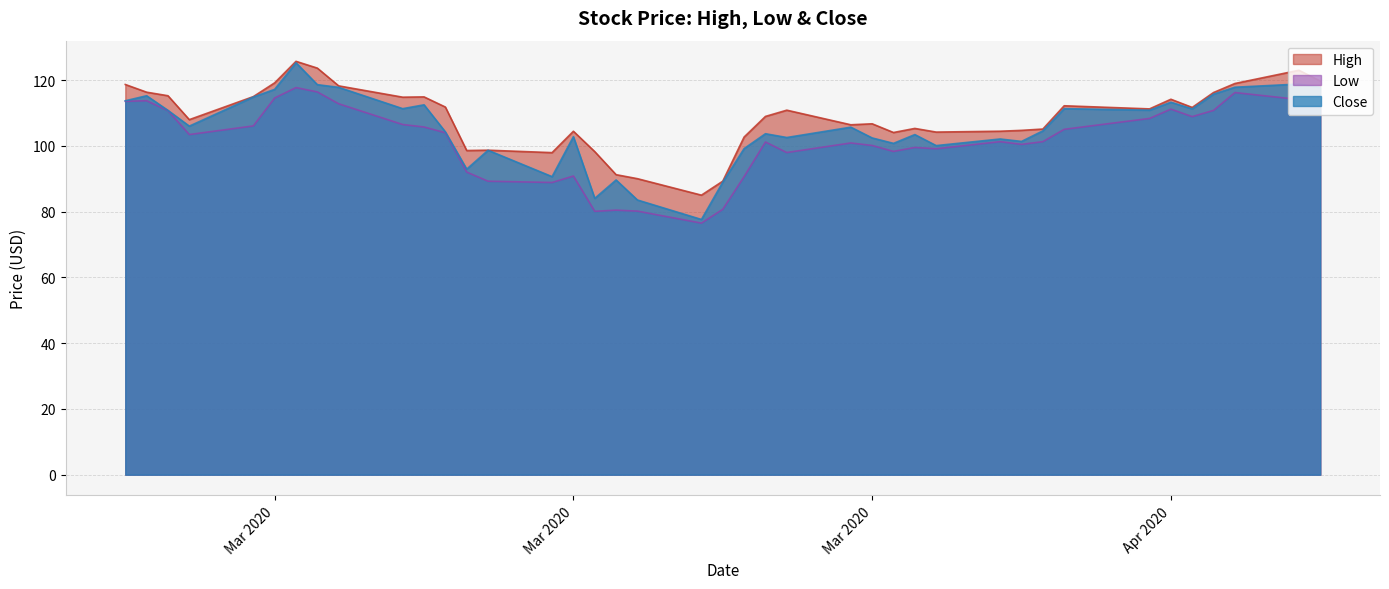

What is the value of the High point at the 5th from the left?

115.0